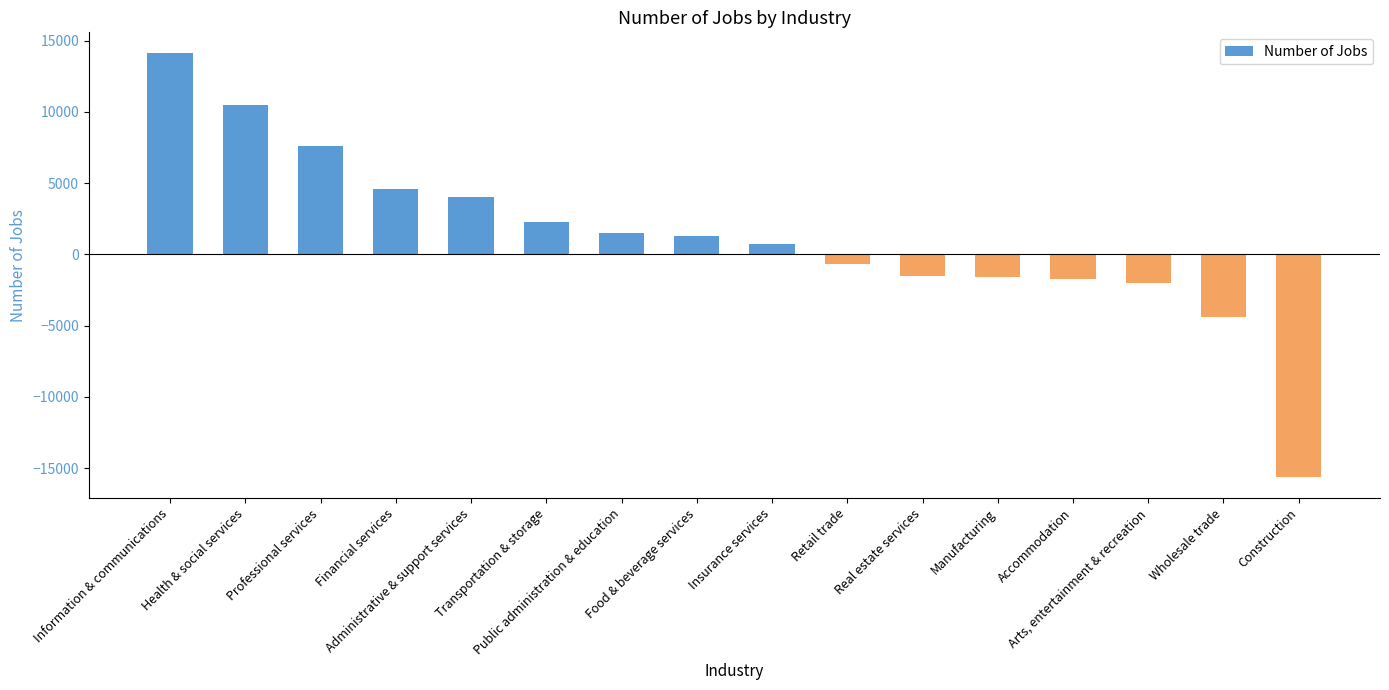

How many negative values are there?

7